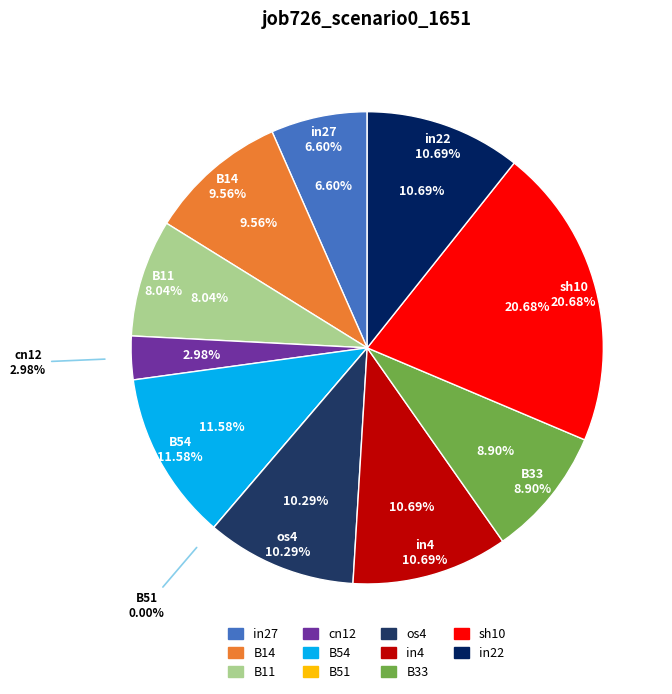

Is there a majority slice in this chart?

No